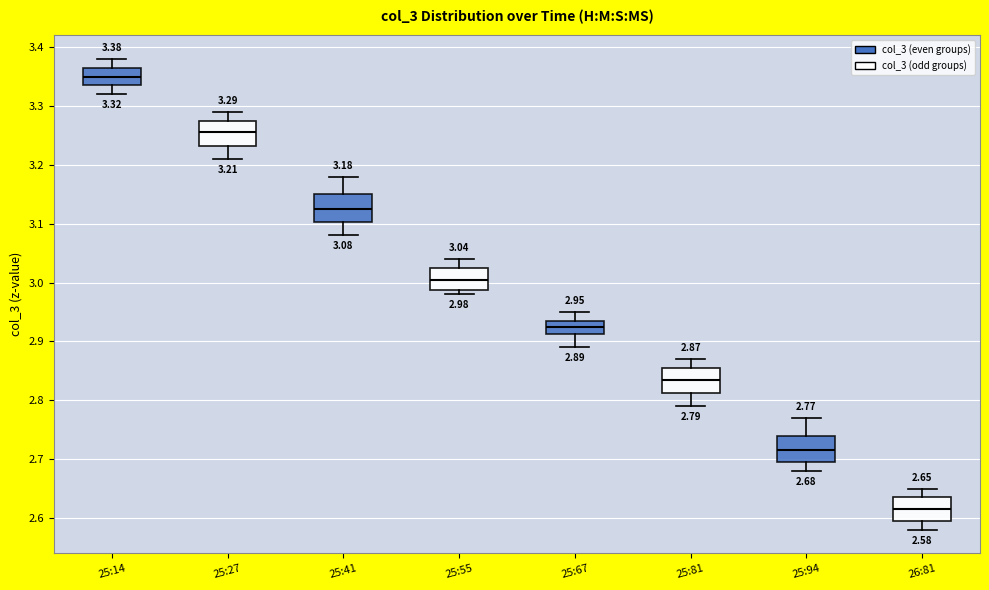

Which box has the lowest median line?

26:81